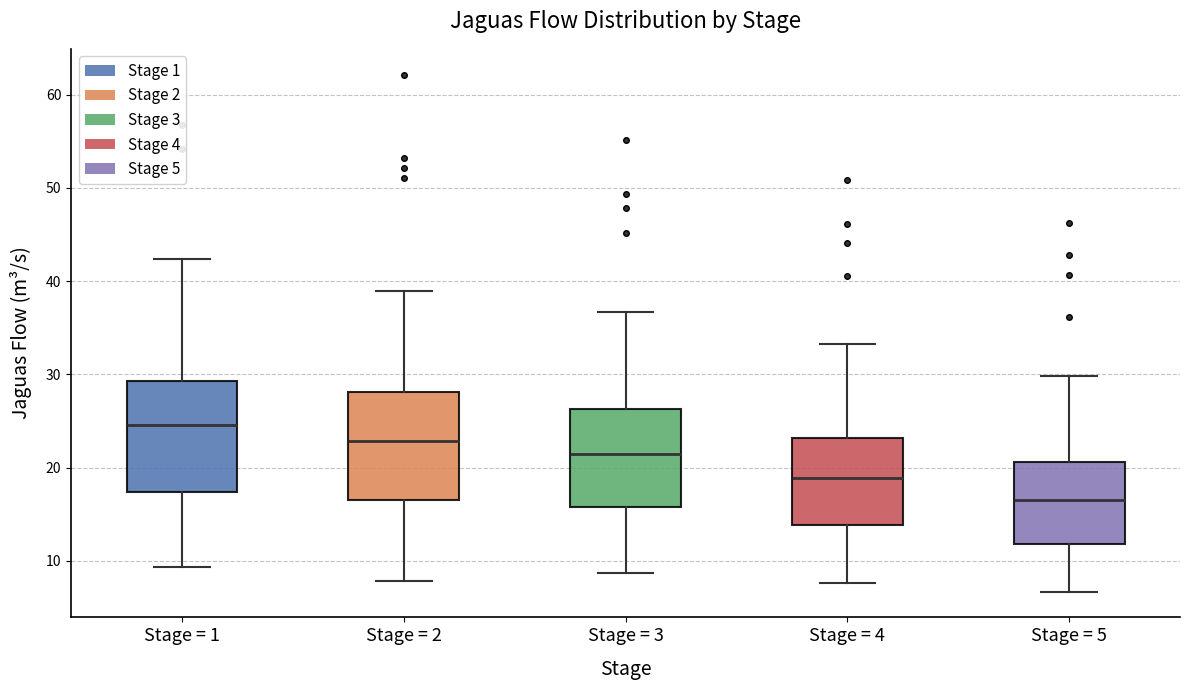

Reading left to right, transcribe this box plot: for each box, give where its median line is, the range the box spans, and where its two whiskers end, as read against the y-axis. The values are not printed on the chart, so give them approximately, as read against the axis.

Stage = 1: median 25, box 17 to 29, whiskers 9 to 42
Stage = 2: median 23, box 17 to 28, whiskers 8 to 39
Stage = 3: median 22, box 16 to 26, whiskers 9 to 37
Stage = 4: median 19, box 14 to 23, whiskers 8 to 33
Stage = 5: median 17, box 12 to 21, whiskers 7 to 30